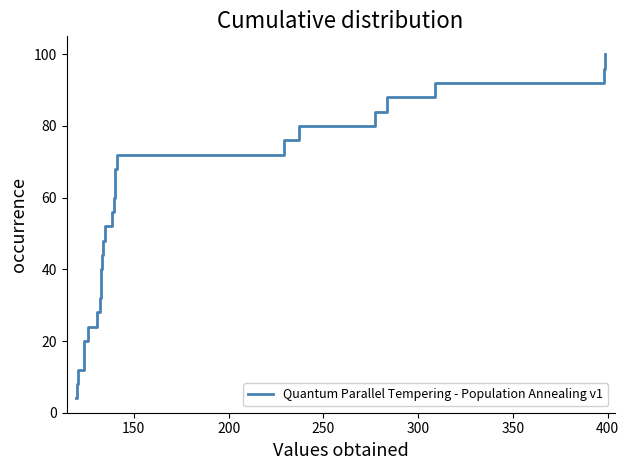

What is the greatest value displayed?

100.0